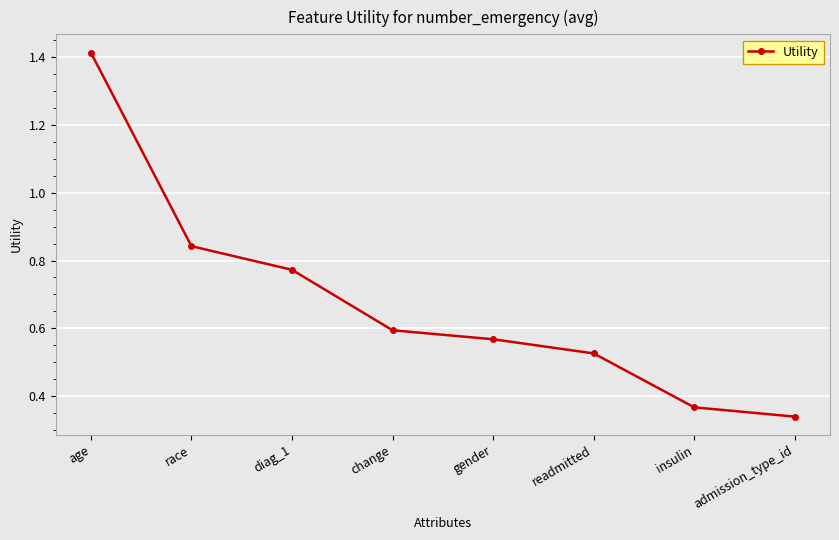

Which category has the highest value across all series?

age